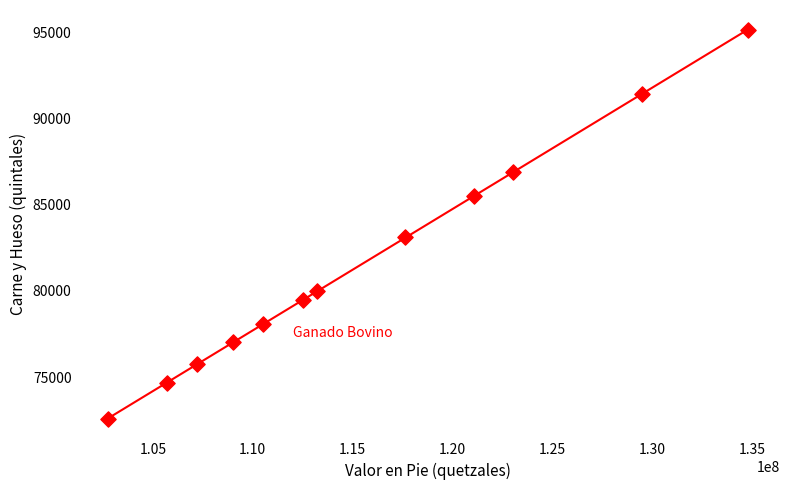

What Y value in the scatter plot is closest to 83862?

83113.4